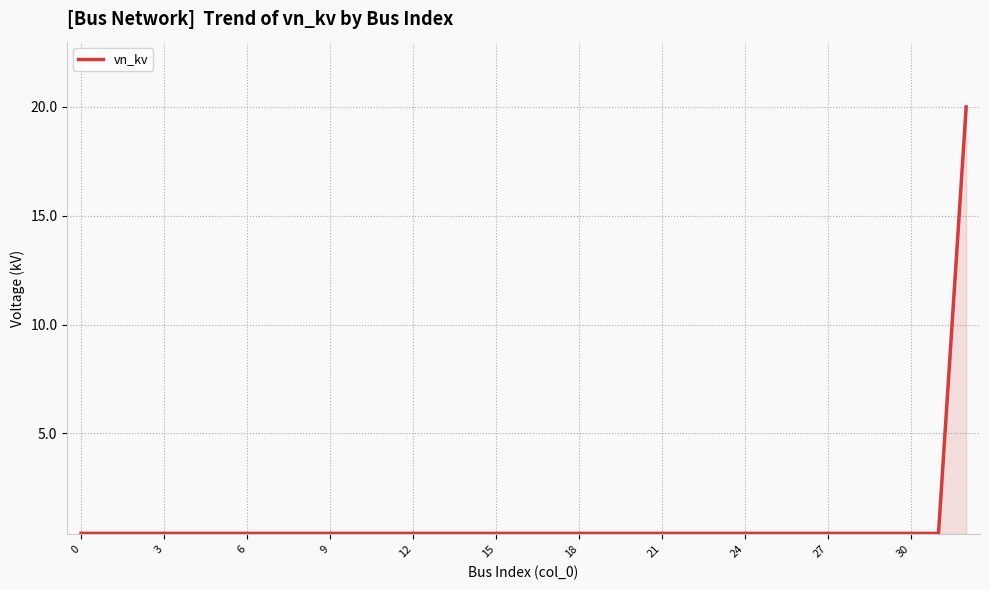

Reading left to right, extract all data points from this chart.

0.4	0.4	0.4	0.4	0.4	0.4	0.4	0.4	0.4	0.4	0.4	0.4	0.4	0.4	0.4	0.4	0.4	0.4	0.4	0.4	0.4	0.4	0.4	0.4	0.4	0.4	0.4	0.4	0.4	0.4	0.4	0.4	20.0